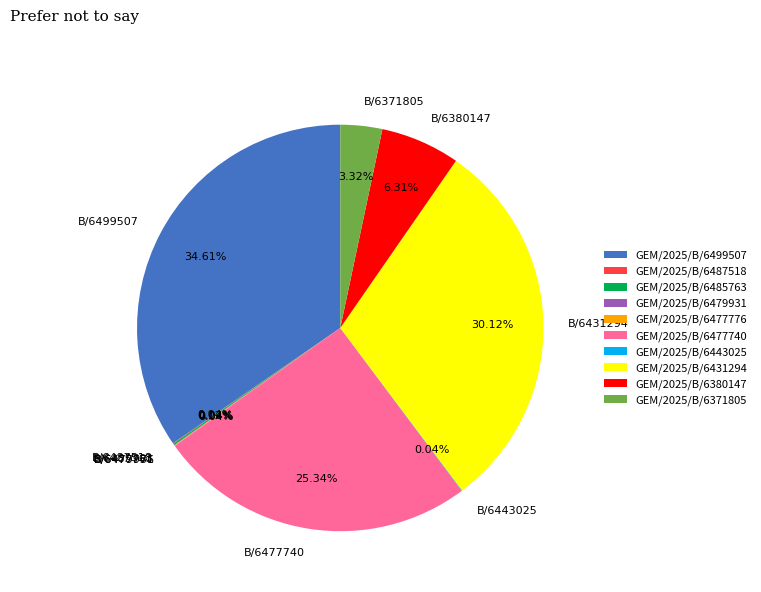

Does any single category account for the majority?

No